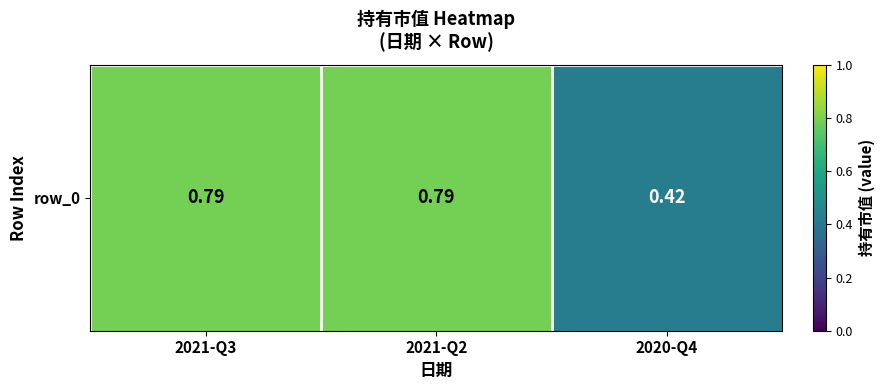

What is the difference between the maximum and minimum values?

0.4